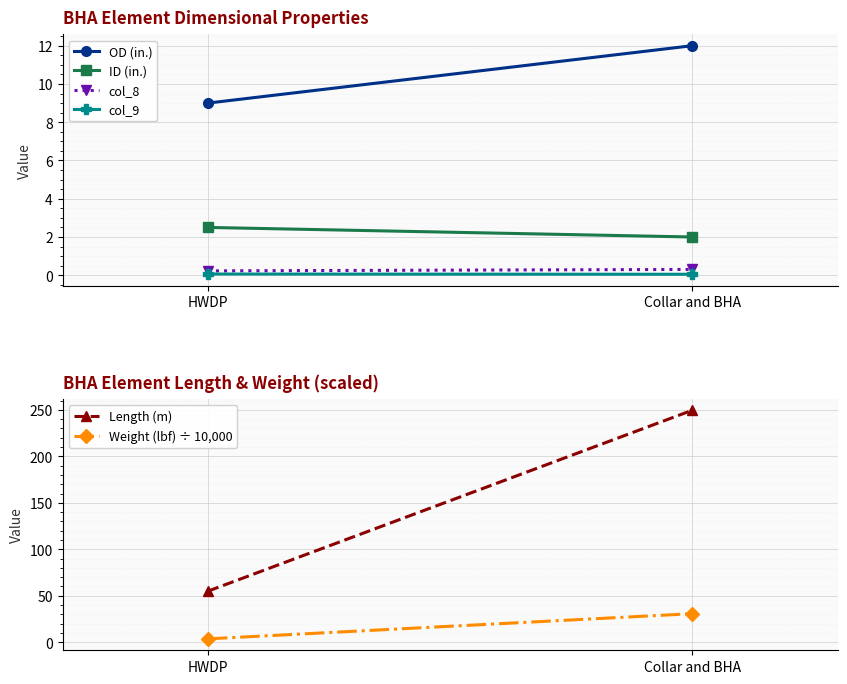

What is the sum of the col_9 values at Collar and BHA and HWDP?

0.1